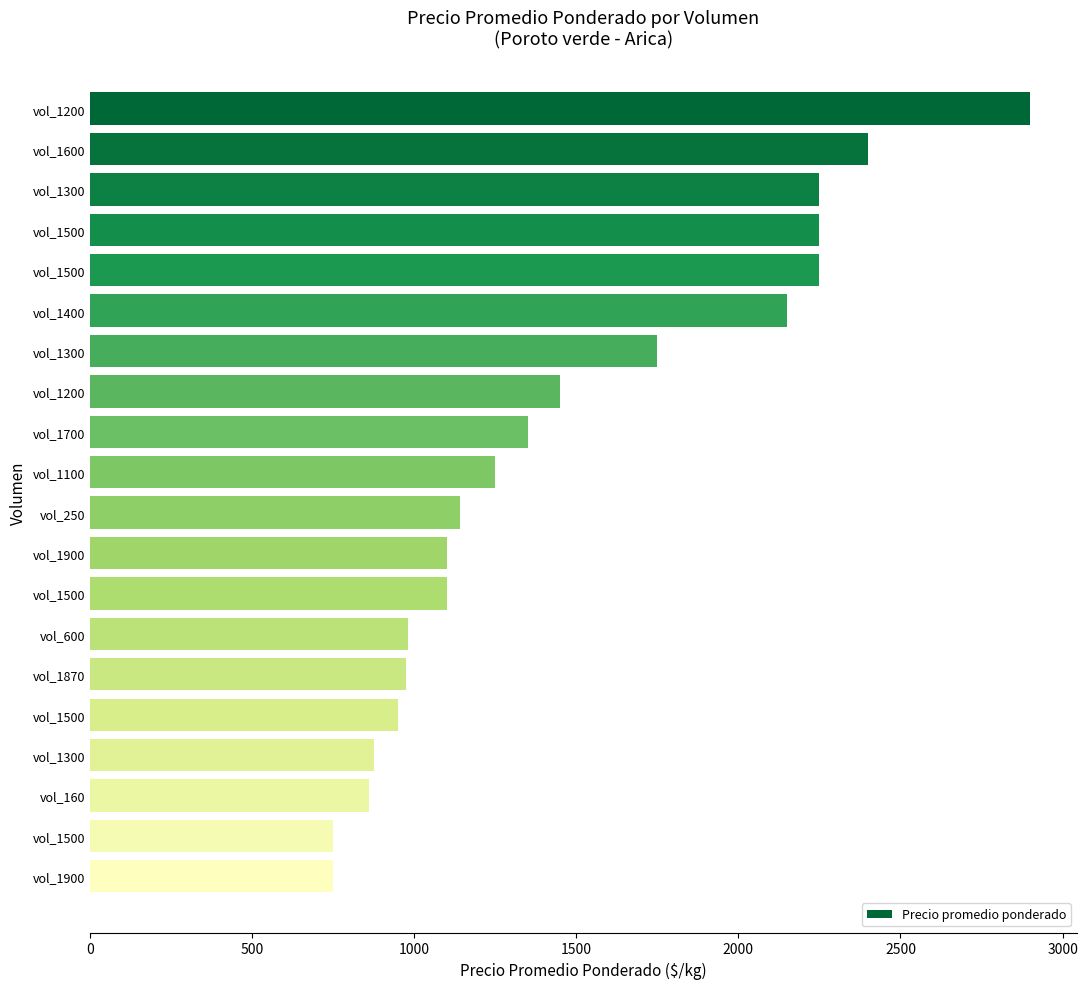

Are the bars grouped side by side (vs. stacked)?

No